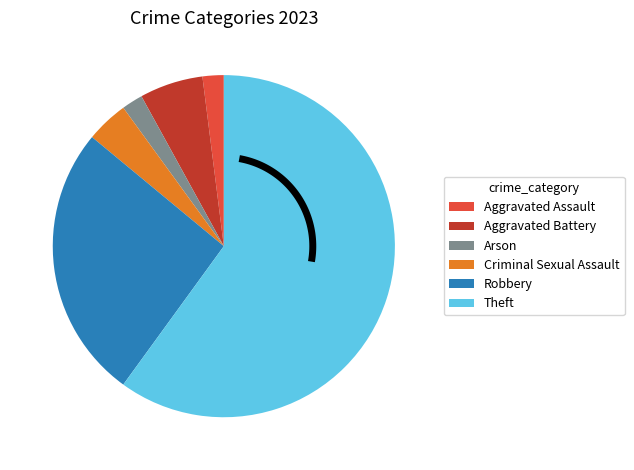

Does Theft represent more than half of the total?

Yes